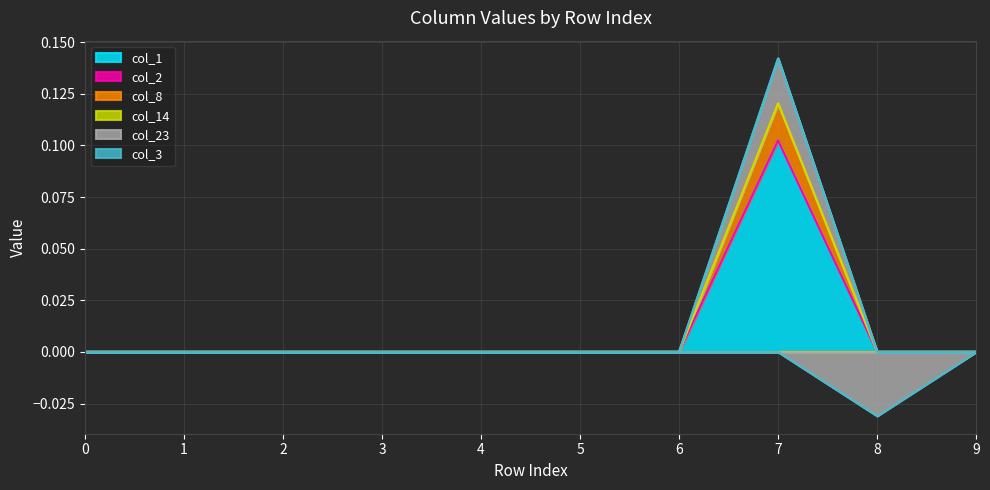

Is it true that col_8 equals 0.0 at 3?

True